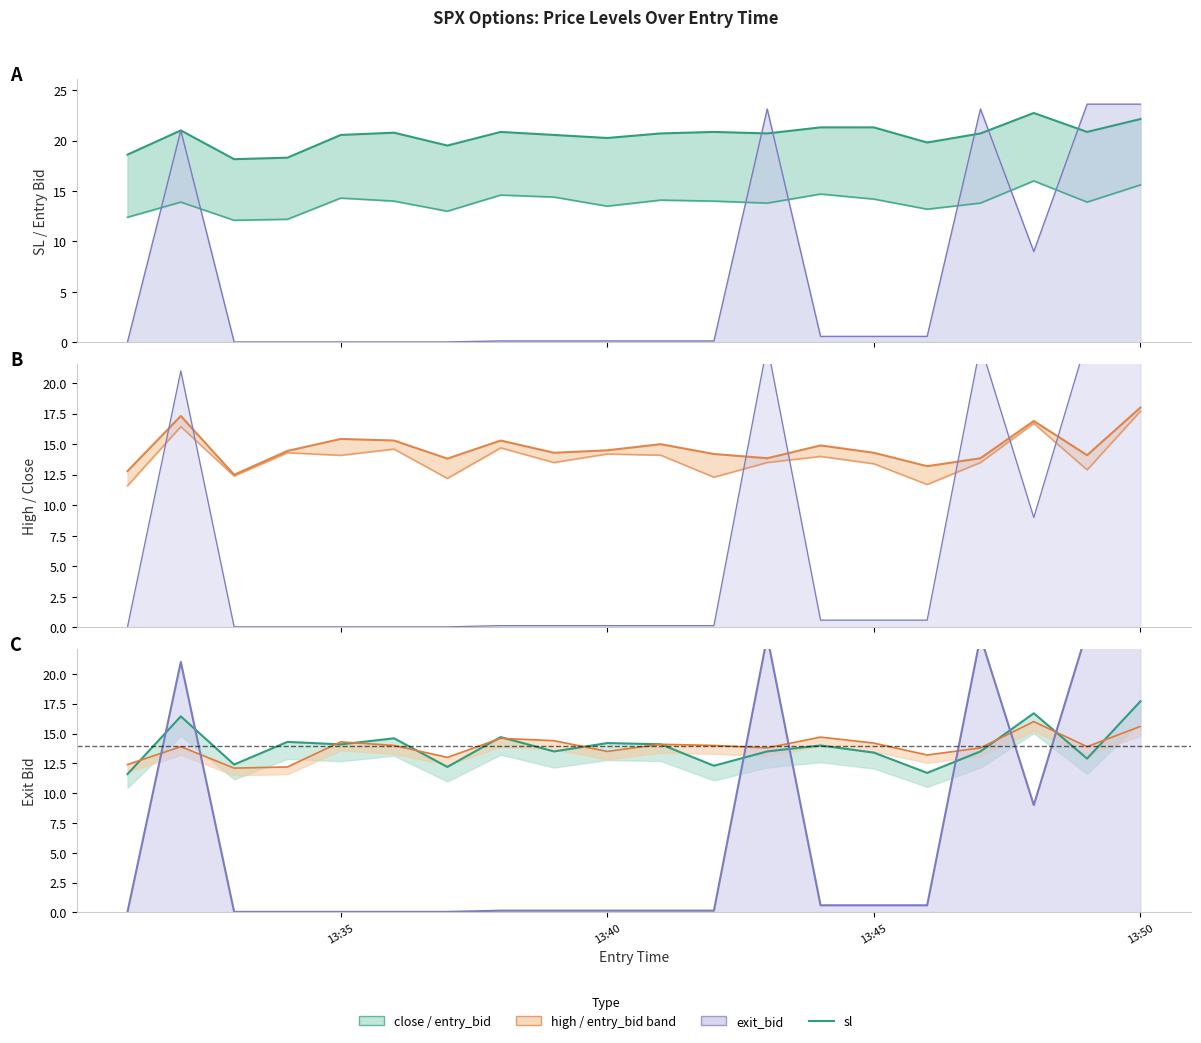

The value of close at 6 is 2.9. True or false?

False